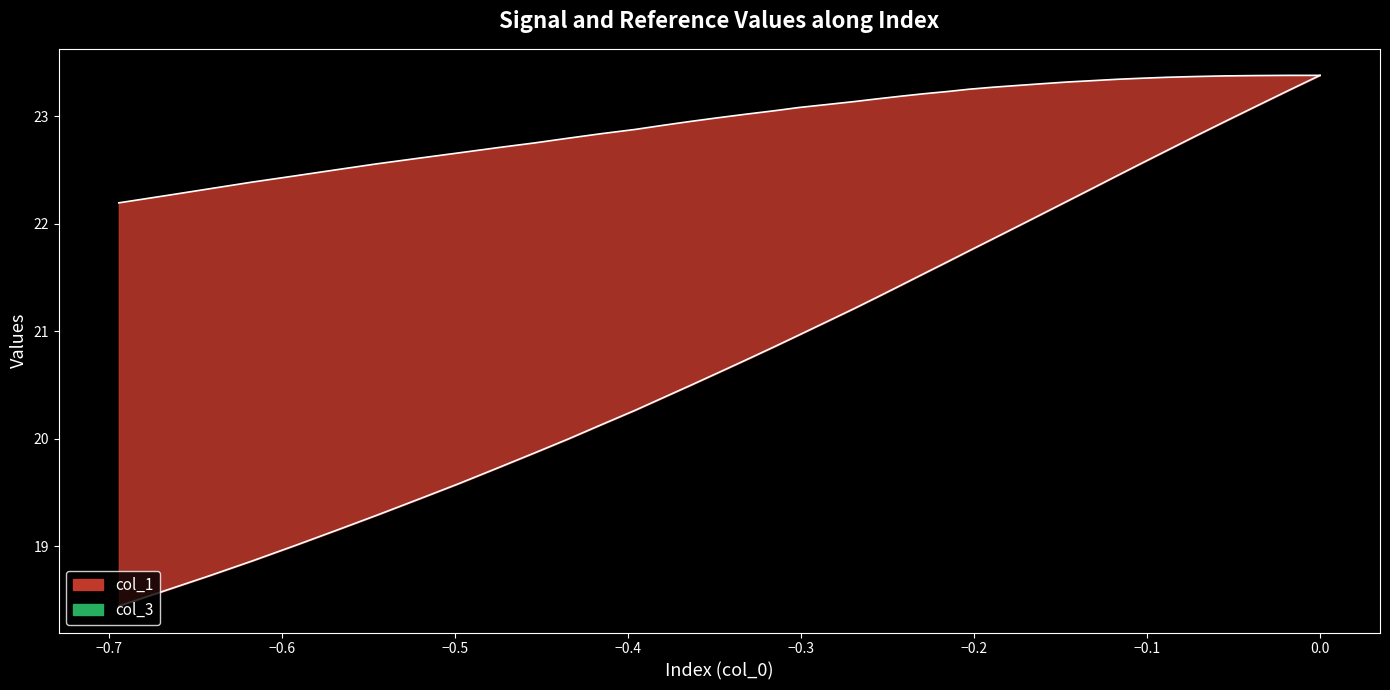

At how many categories does at least one series exceed 21?

40